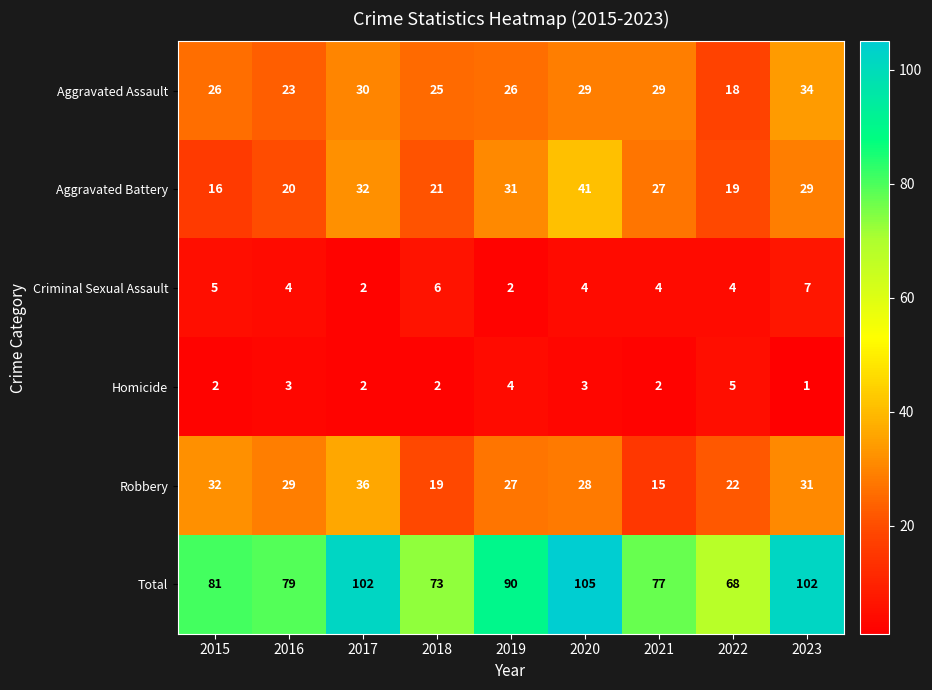

What is the approximate value of Aggravated Assault at 2022?

18